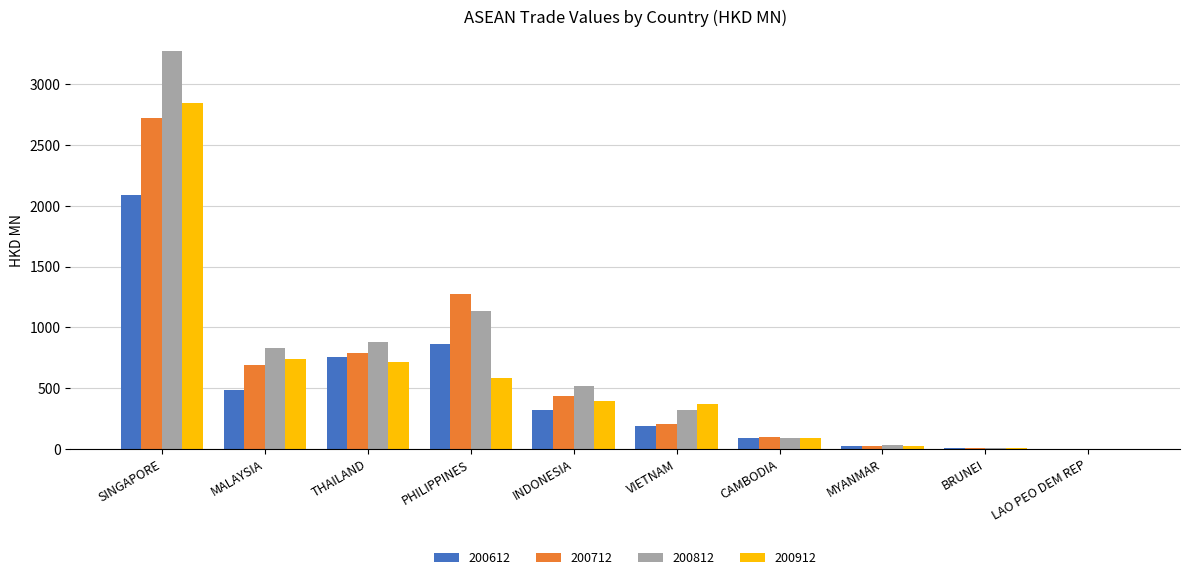

Which series has the largest total across all categories?

200812